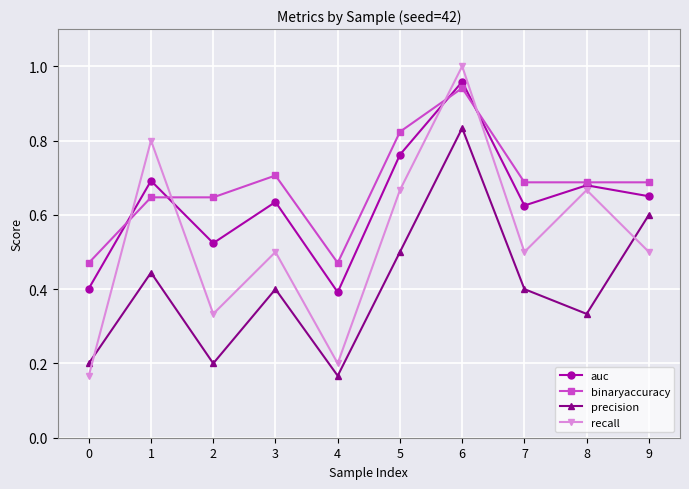

The binaryaccuracy series shows 1.0 at 7. True or false?

False